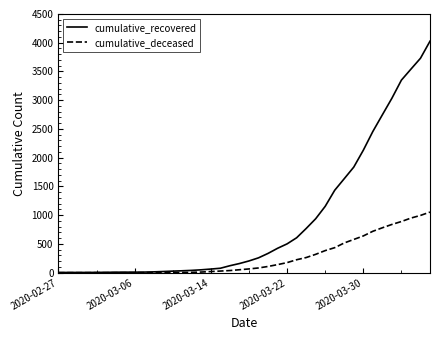

Which series has the largest total across all categories?

cumulative_recovered